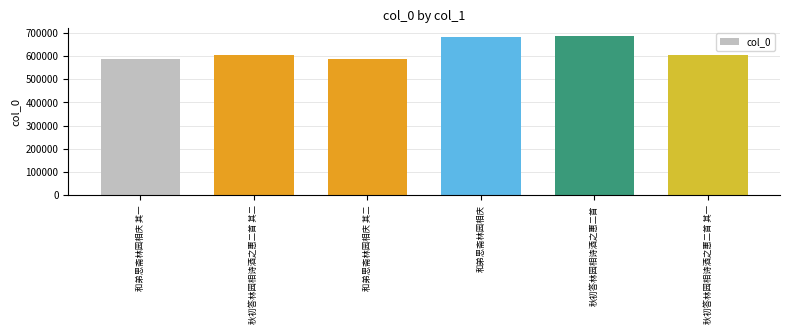

What is the sum of all values?

3759251